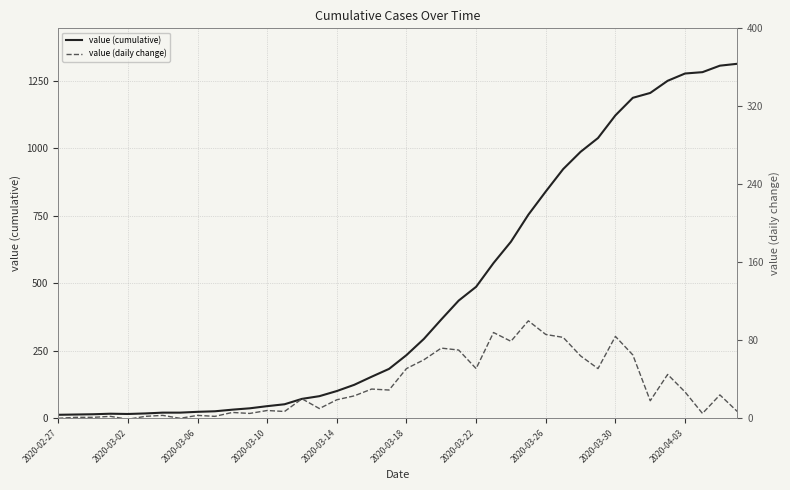

What is the difference between the highest and lowest values at 2020-02-27?

13